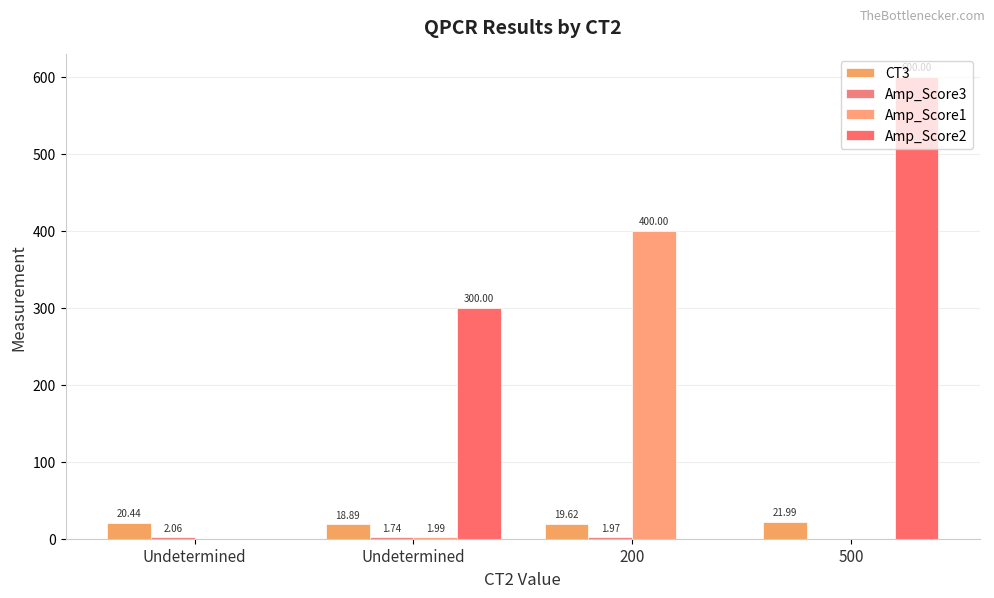

The value of Amp_Score1 at 200 is 660.5. True or false?

False